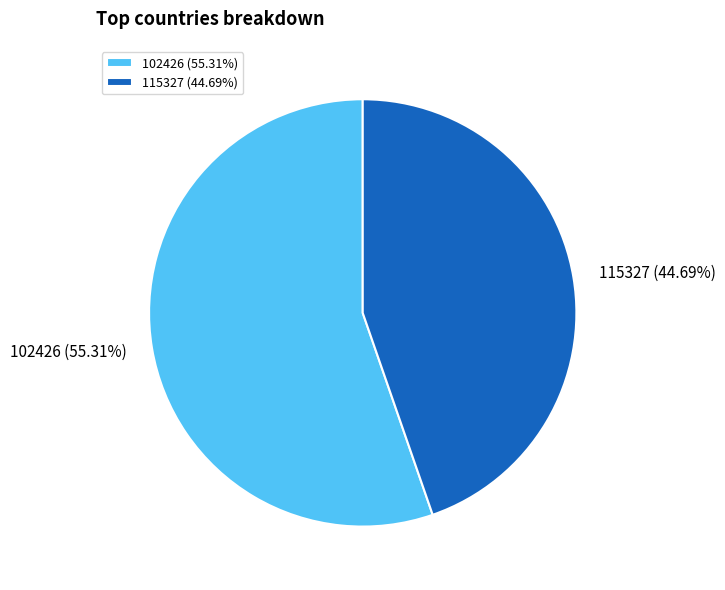

Approximately how many times larger is the value at 102426 compared to 115327?

1.2